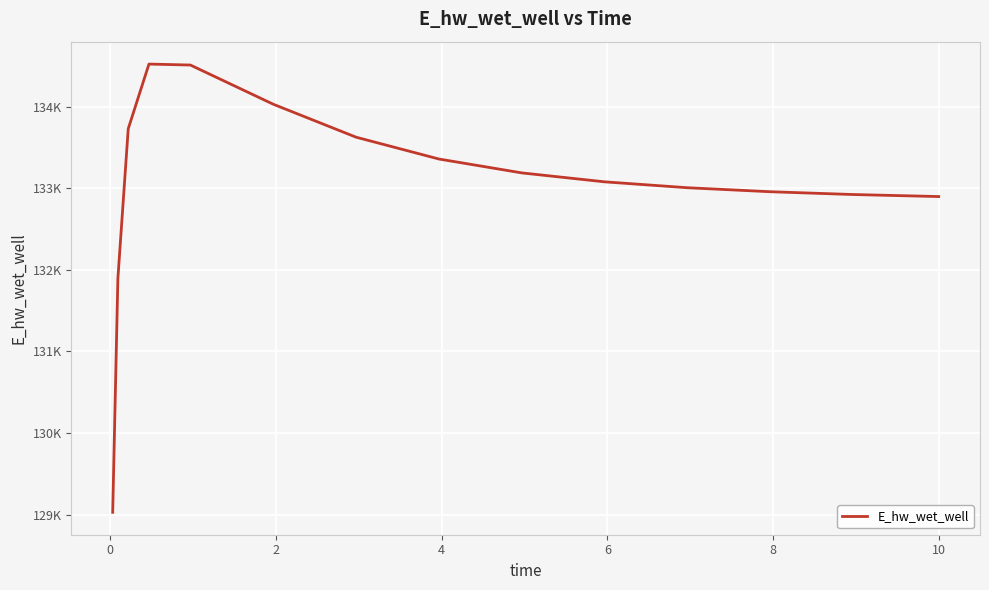

Is this an area chart (filled region under the line)?

No